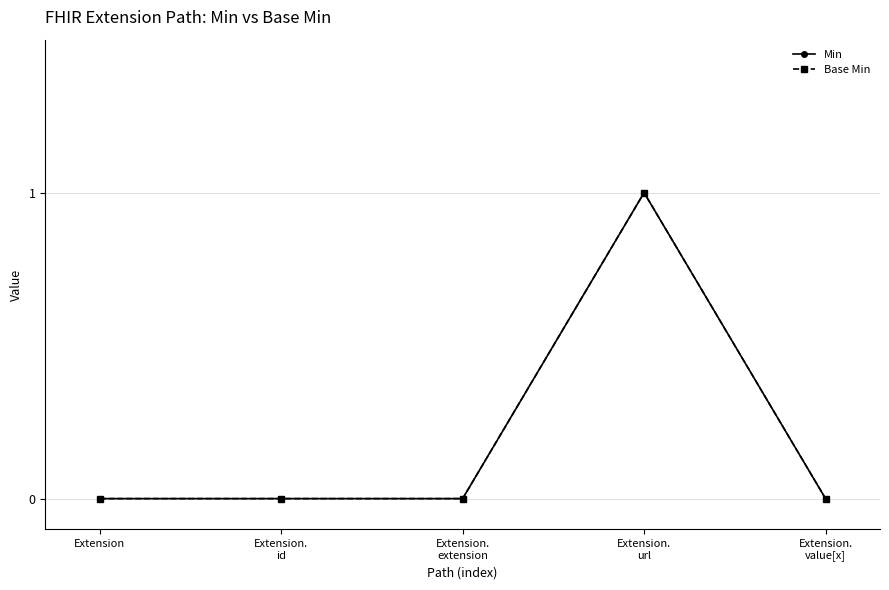

Is the value of Base Min at Extension greater than the value of Min at Extension.
url?

No